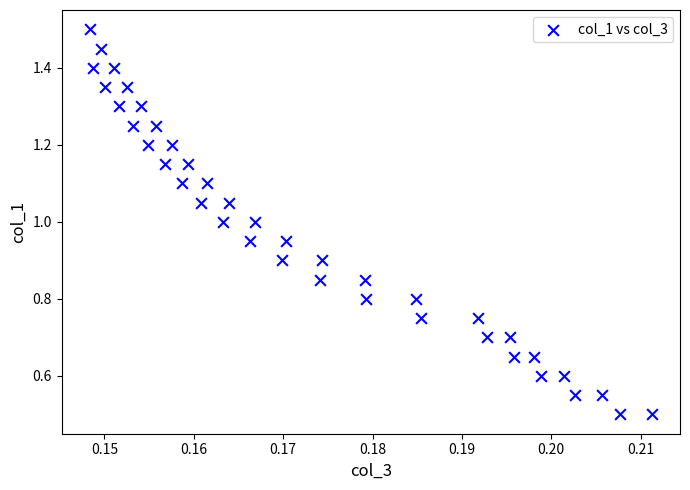

What is the range of Y values (max minus min)?

1.0